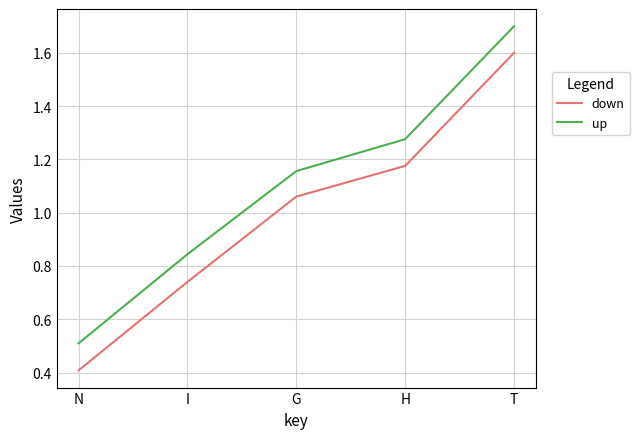

How many lines are shown in the chart?

2